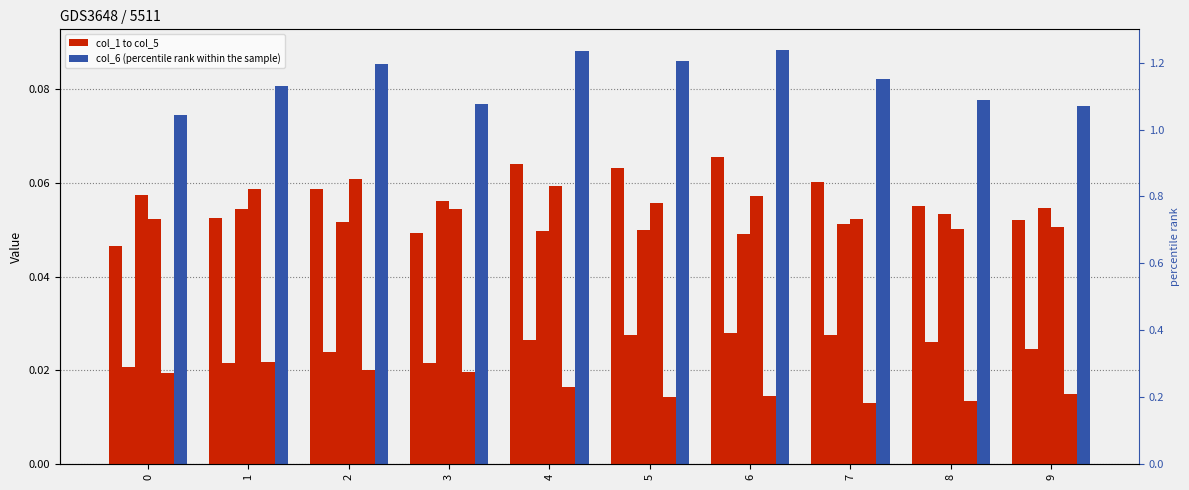

Which has a higher value, 5 or 7?

5